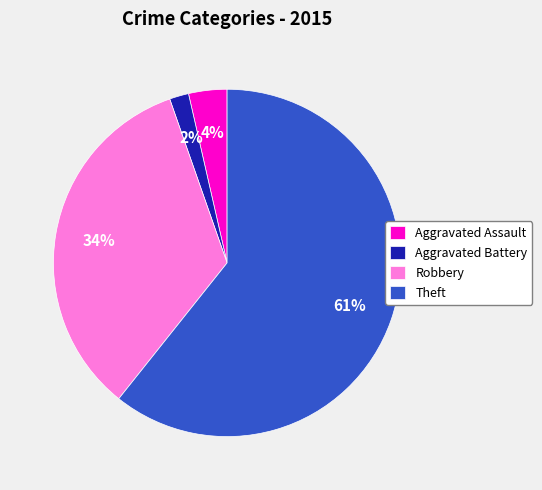

How many slices are in this pie chart?

4